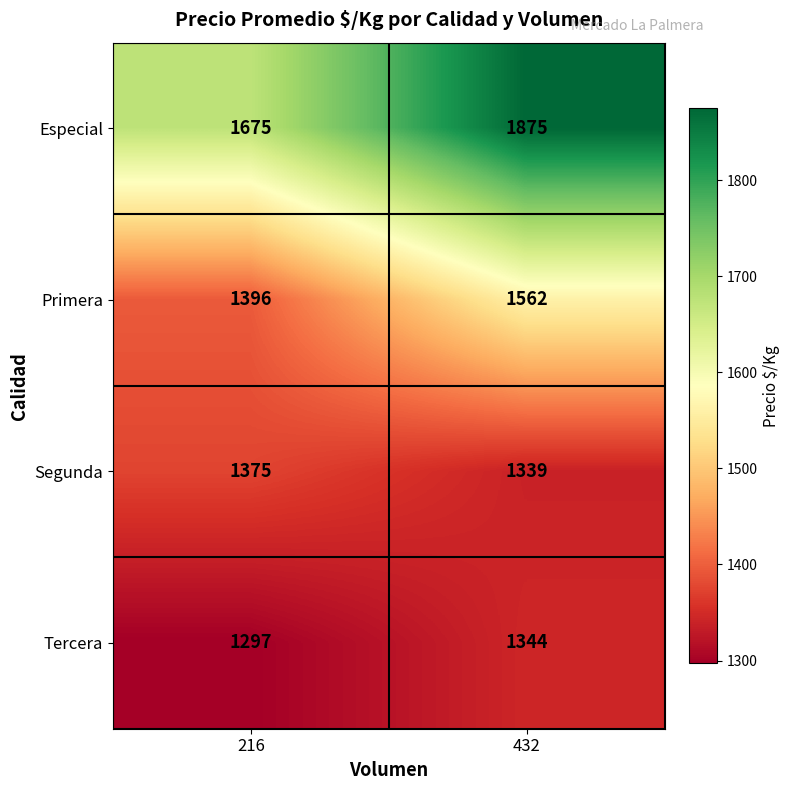

Which series has the largest total across all categories?

Especial